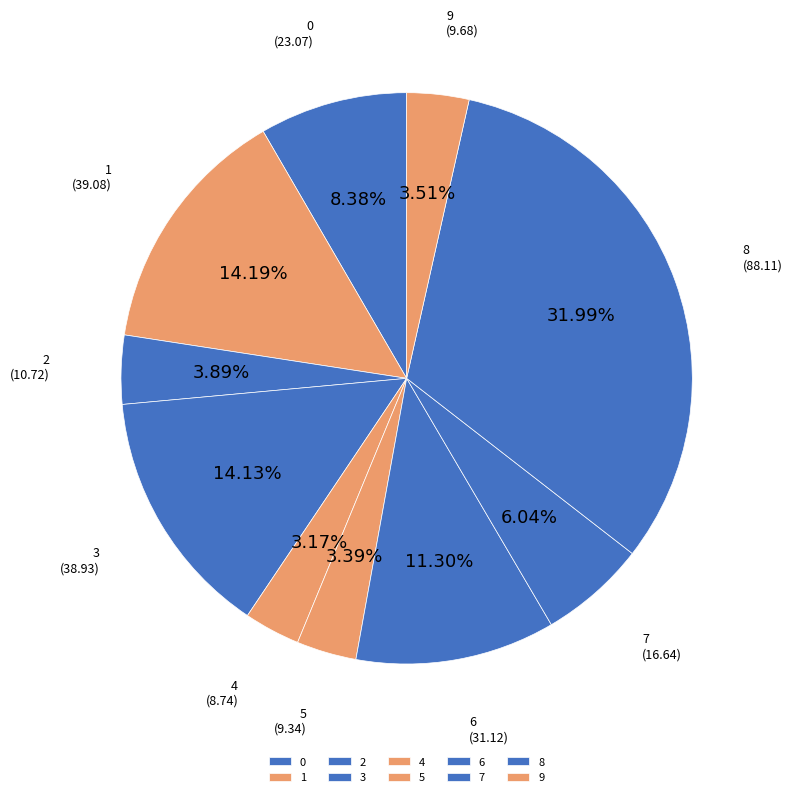

To the nearest percent, what is the difference between the largest and smallest slice percentages?

29%